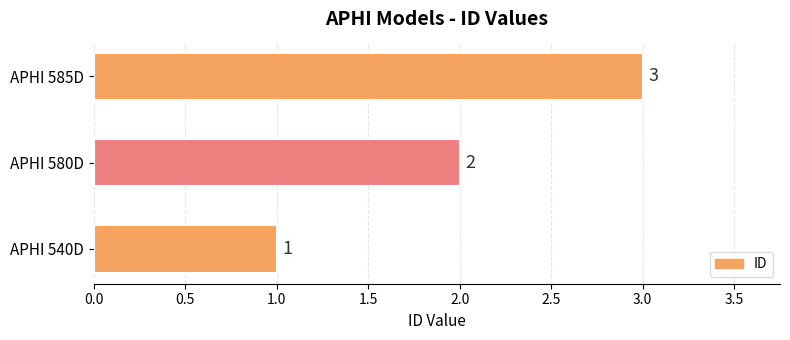

True or false: the data shows 2 at APHI 580D.

True